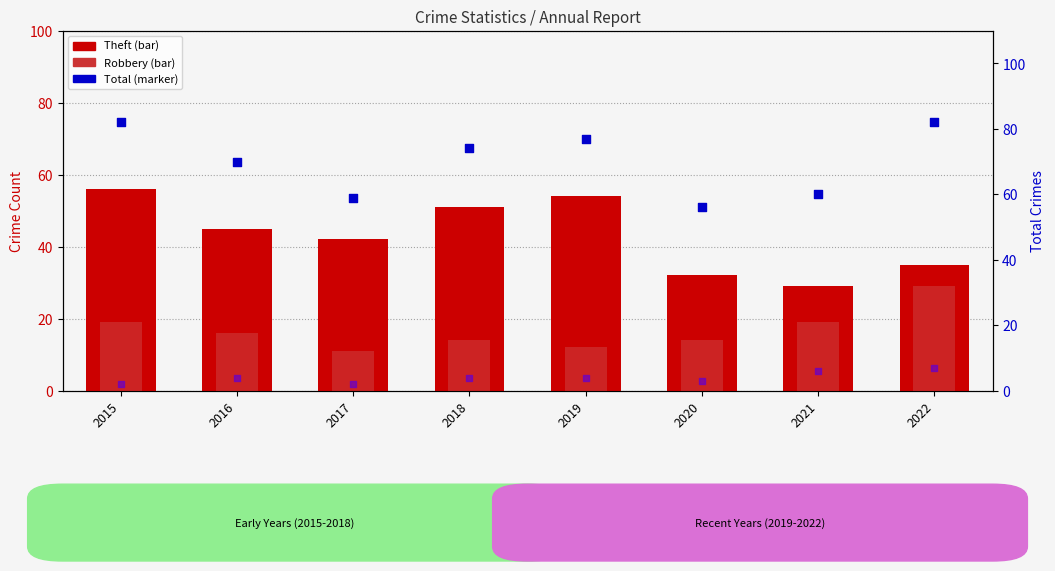

Which series reaches the minimum Y coordinate?

Aggravated Assault